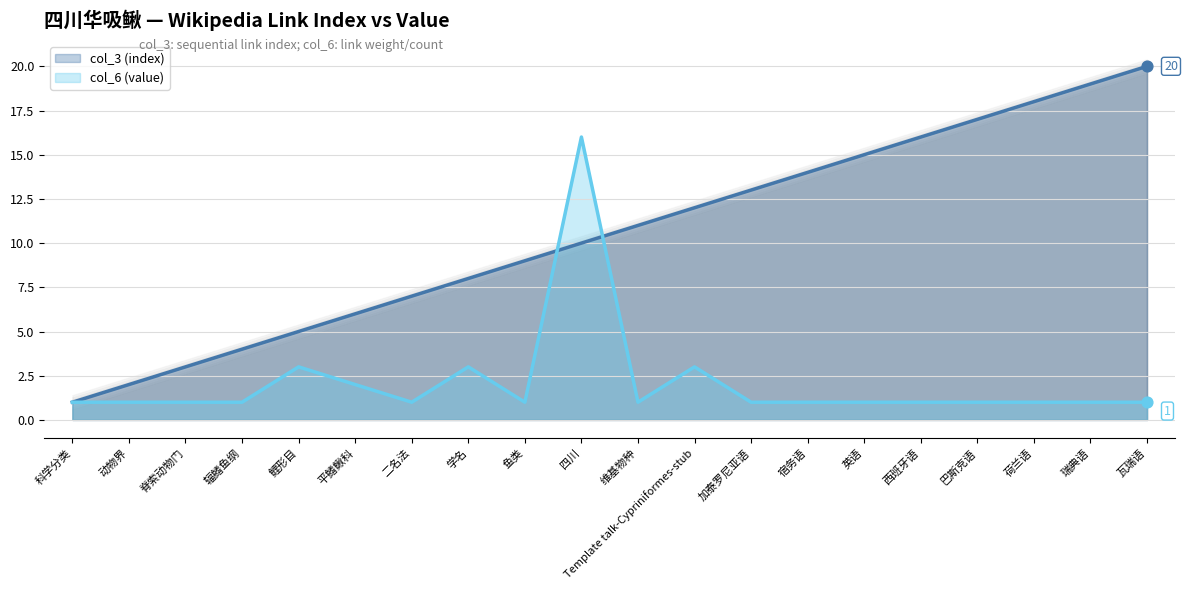

What are all the series names shown in the legend?

col_3 (index), col_6 (value)